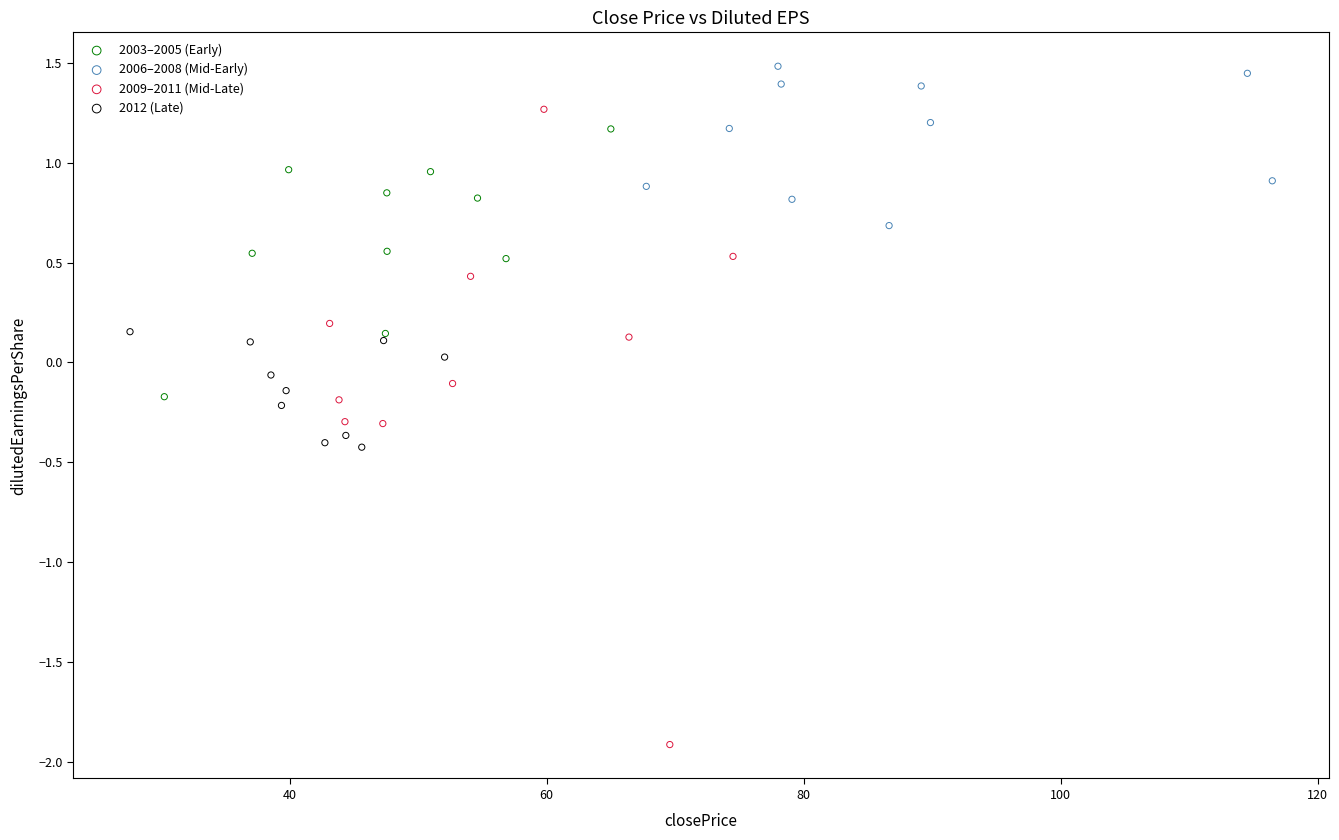

What are all the series names shown in the legend?

2003–2005 (Early), 2006–2008 (Mid-Early), 2009–2011 (Mid-Late), 2012 (Late)